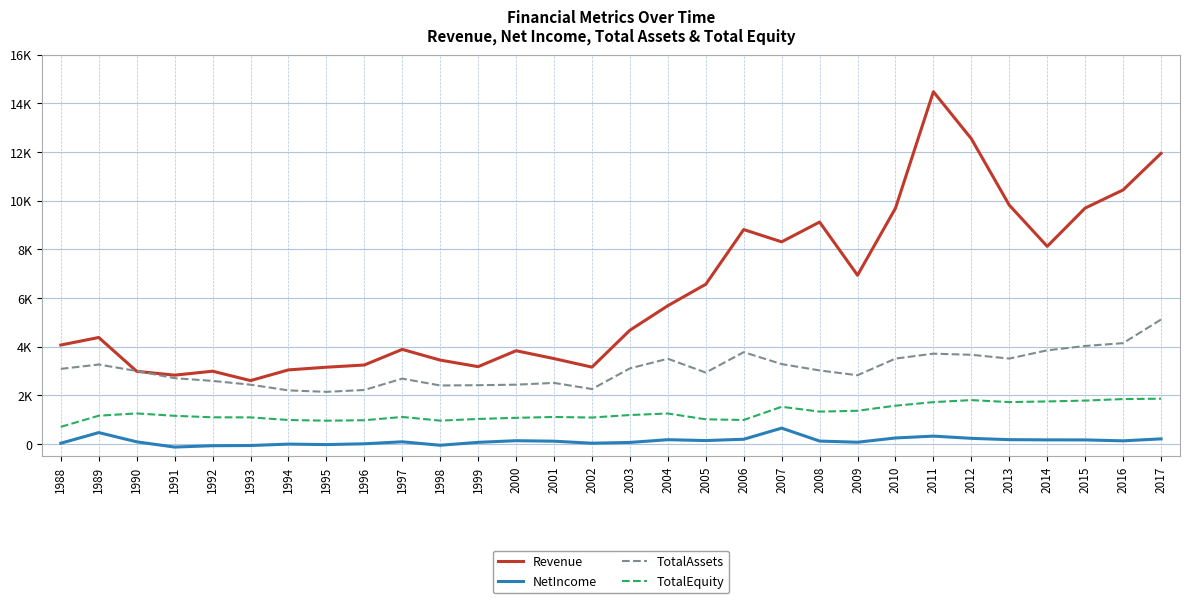

Does the chart display data point markers on the line(s)?

No